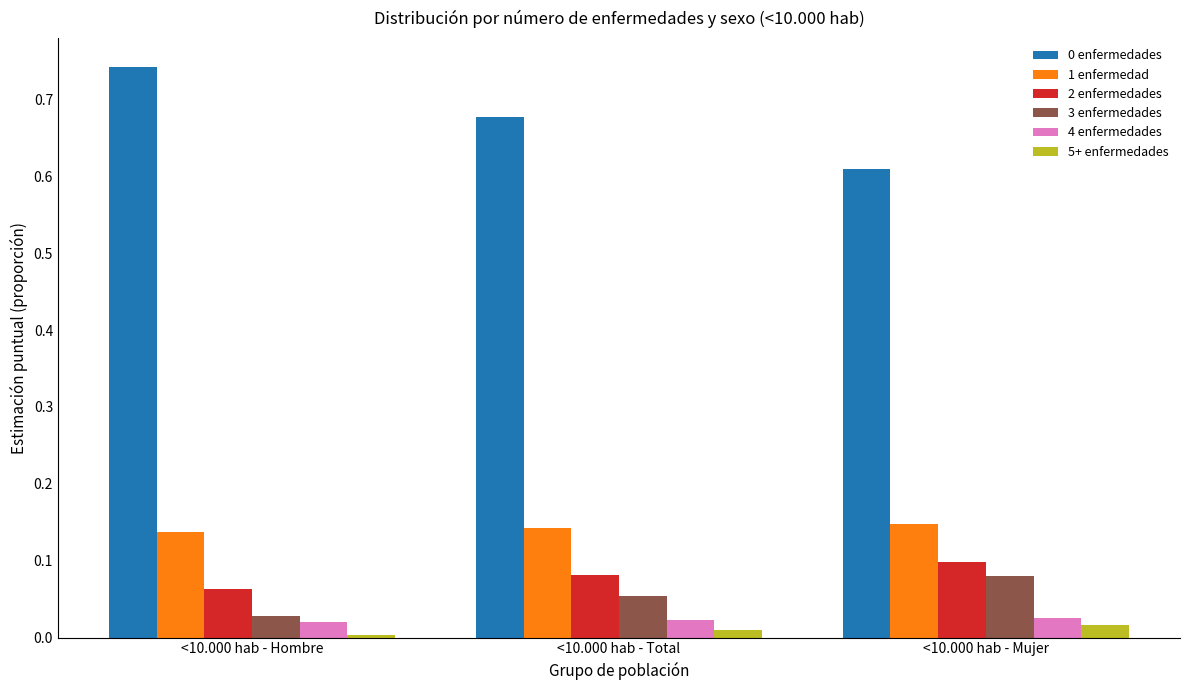

Is it true that 1 enfermedad equals 0.0 at <10.000 hab - Total?

False